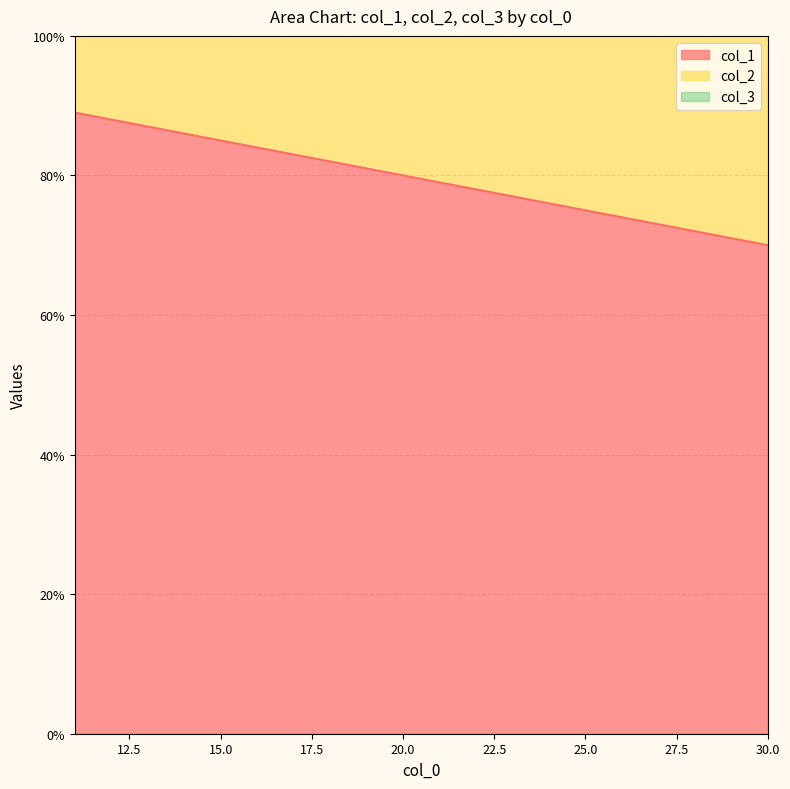

At which category is the sum across all series the highest?

11